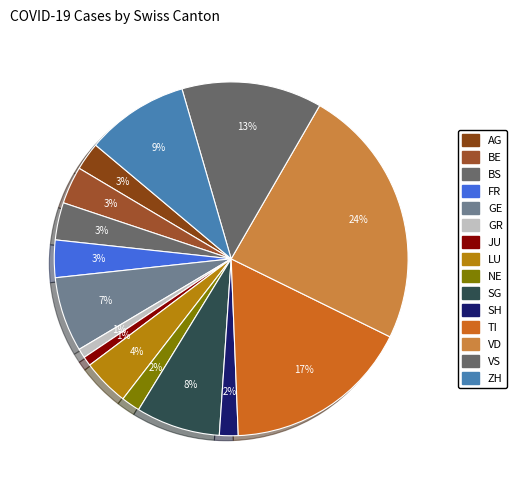

How many slices are in this pie chart?

15